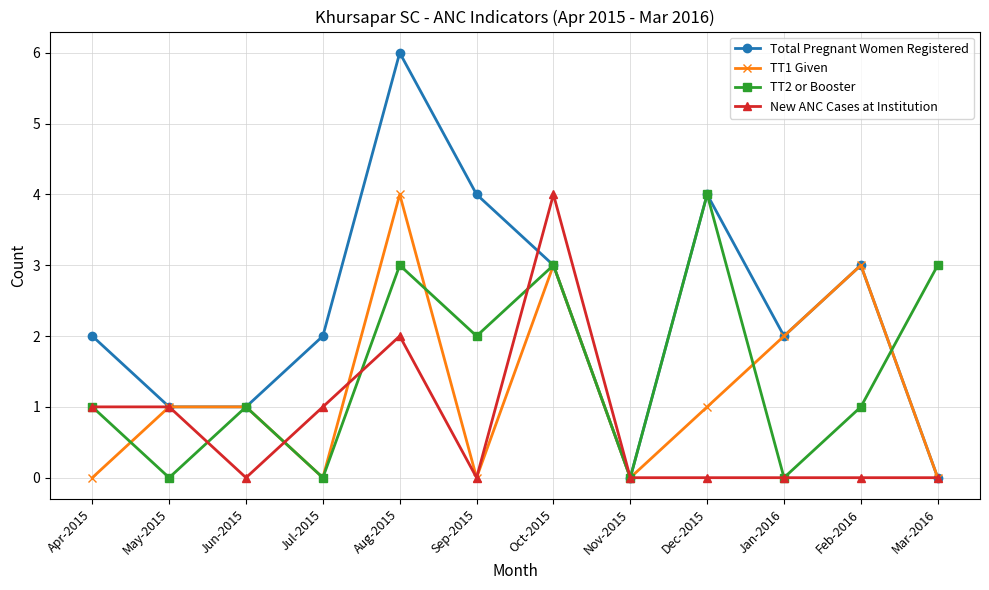

What is the sum of all Total Pregnant Women Registered values?

28